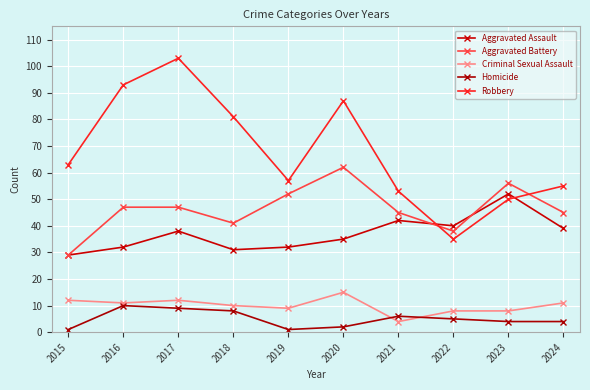

Rank the series by their maximum value, from lowest to highest.

Homicide, Criminal Sexual Assault, Aggravated Assault, Aggravated Battery, Robbery